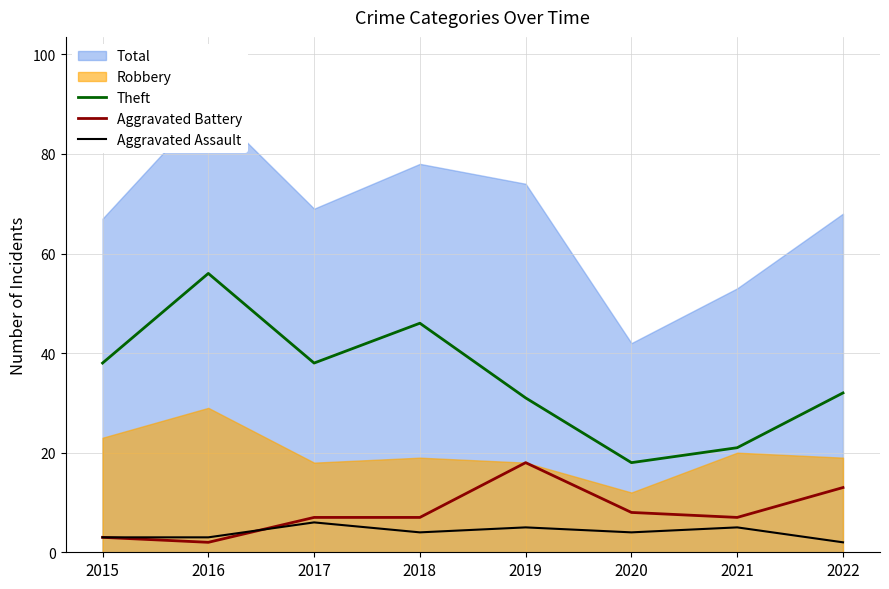

At which category is the sum across all series the highest?

2016